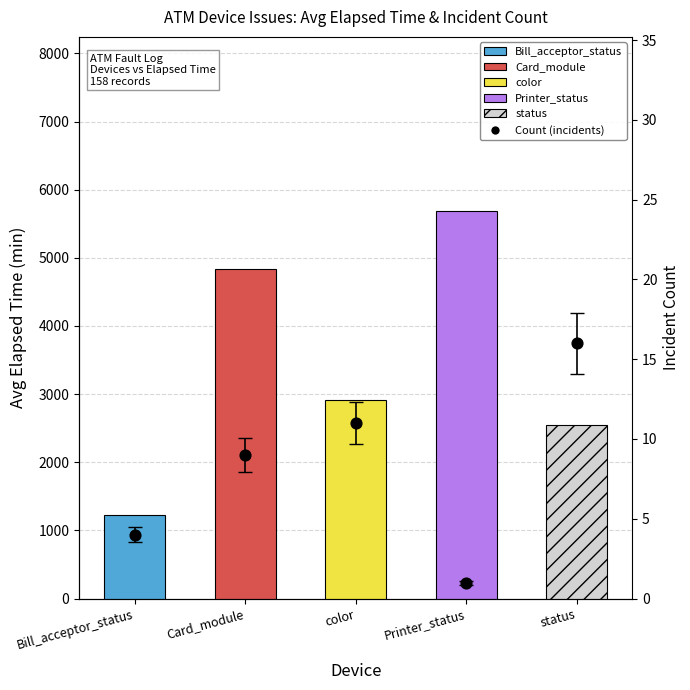

What is the change in value from color to status?

+5